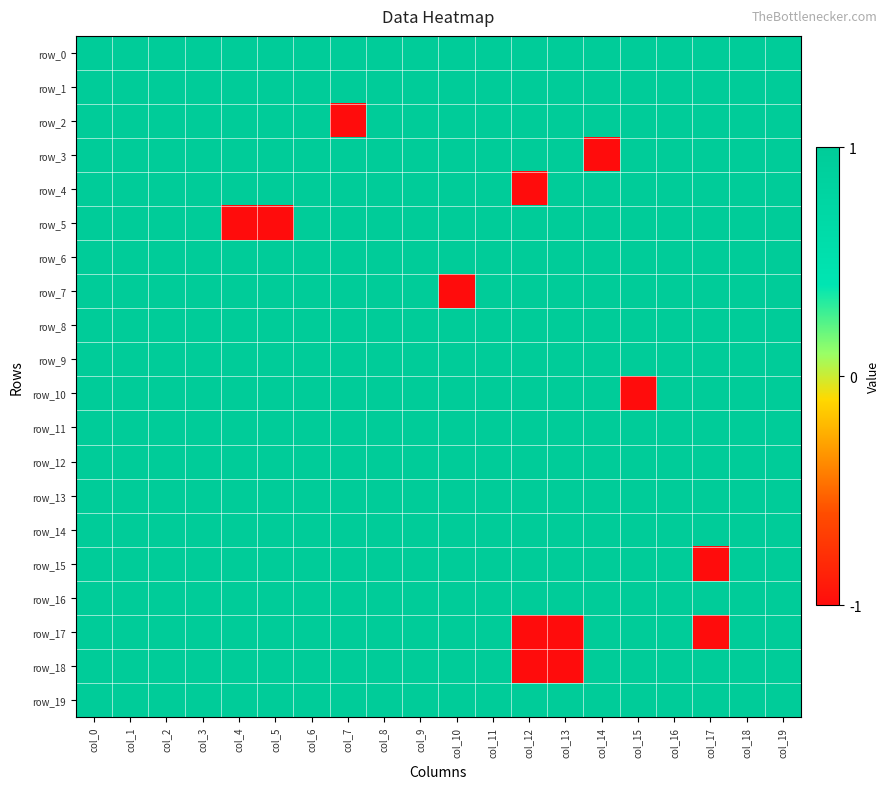

Which has a higher value, col_19 or col_10?

col_19